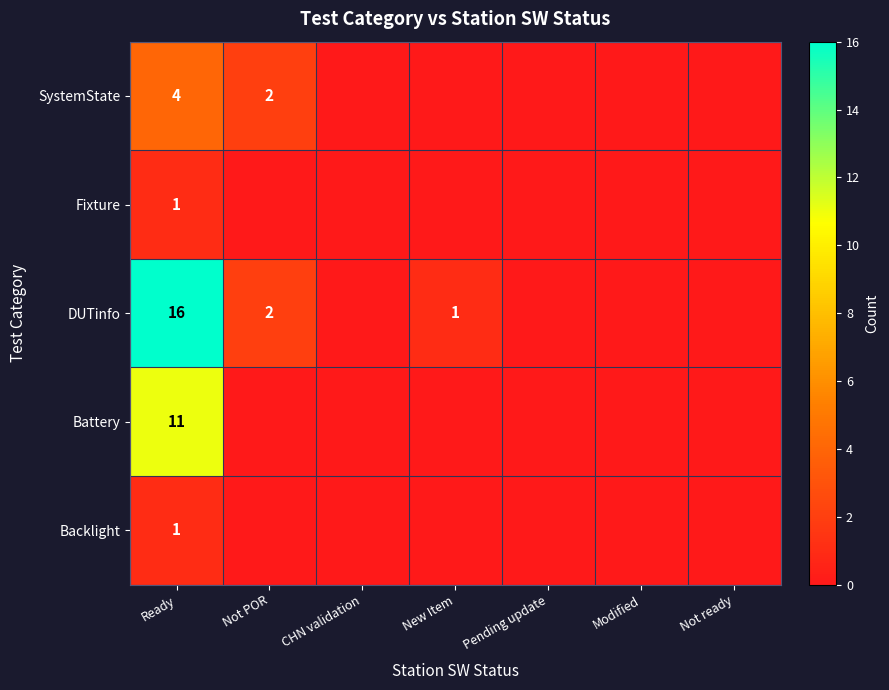

What is the spread (max minus min) of values at Ready?

15